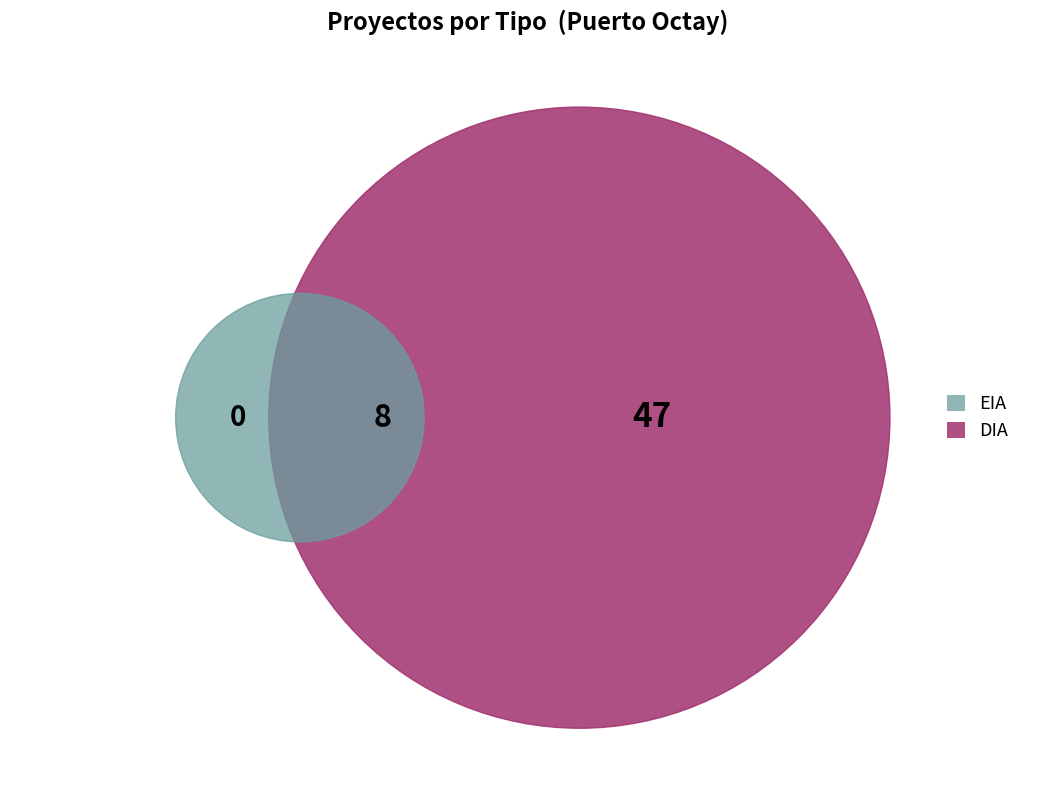

Is there any slice that represents more than half of the pie?

Yes